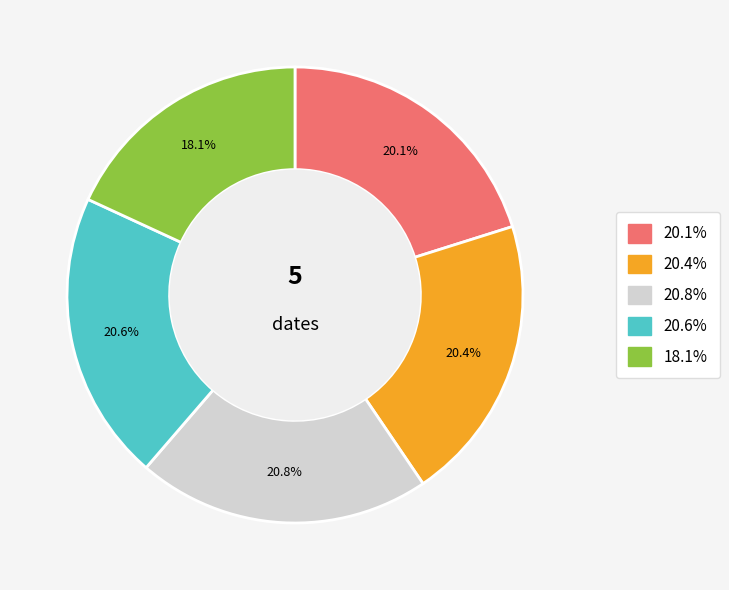

Is there a majority slice in this chart?

No